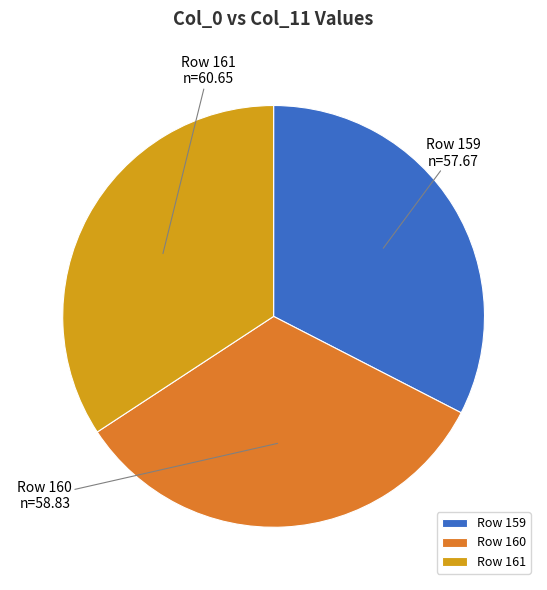

Is the sum of Row 159 and Row 160 greater than half?

Yes